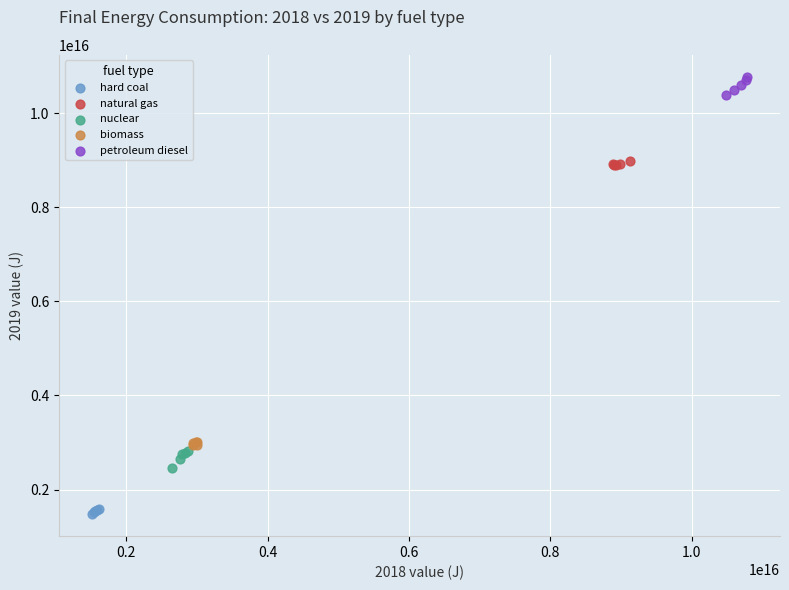

Which series reaches the maximum Y coordinate?

petroleum diesel